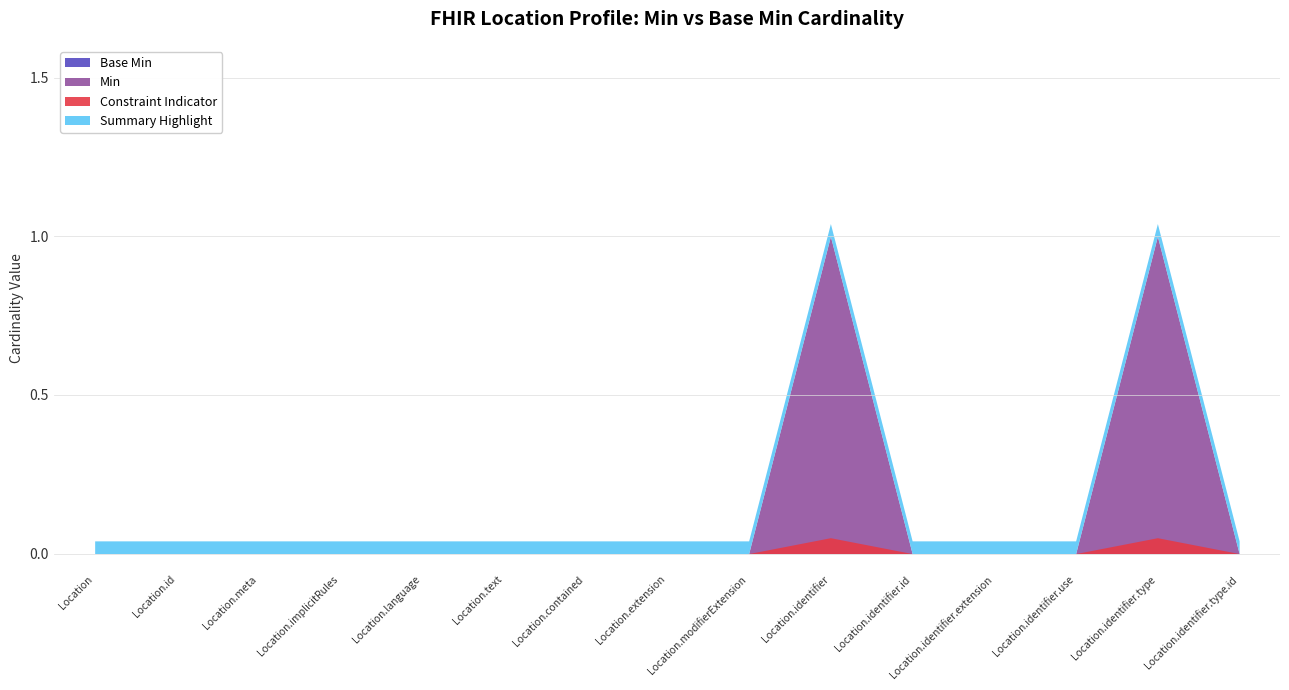

The value of Min at Location.identifier.extension is 0. True or false?

True